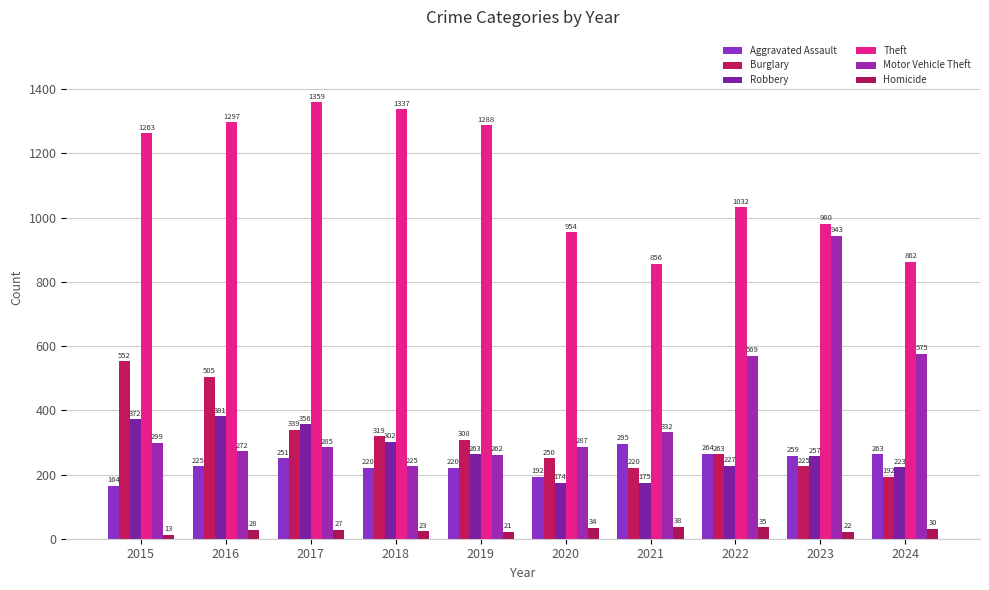

What is the sum of the Robbery values at 2024 and 2017?

579